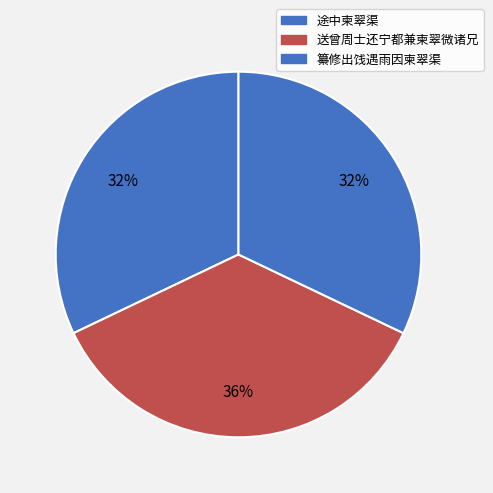

Which category has the biggest portion of the pie?

送曾周士还宁都兼柬翠微诸兄